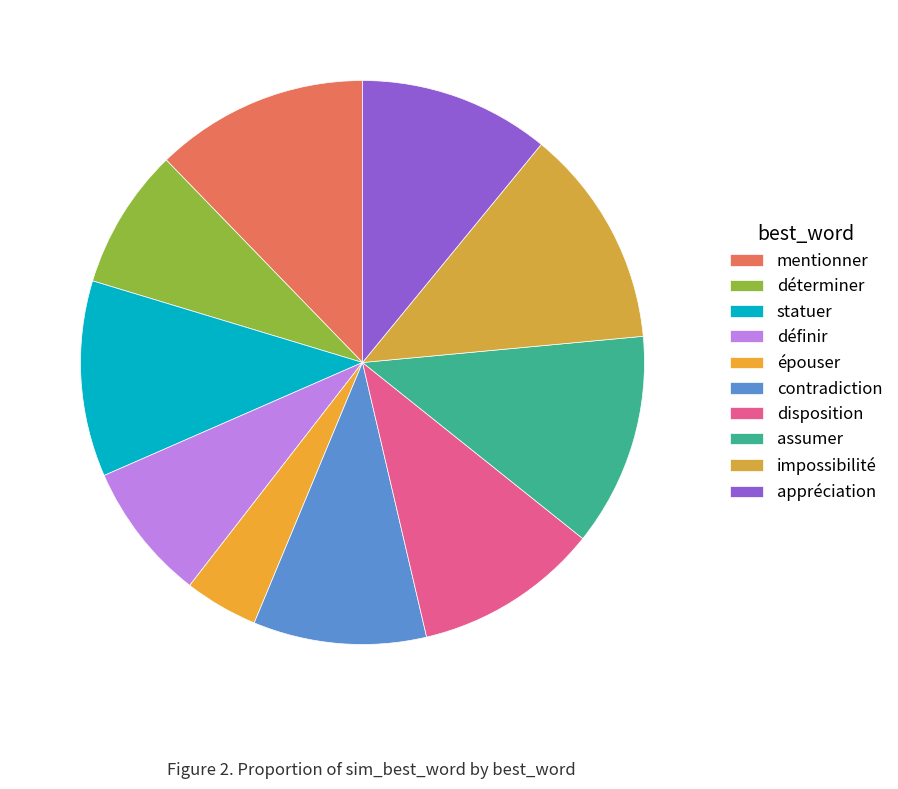

How many slices are in this pie chart?

10